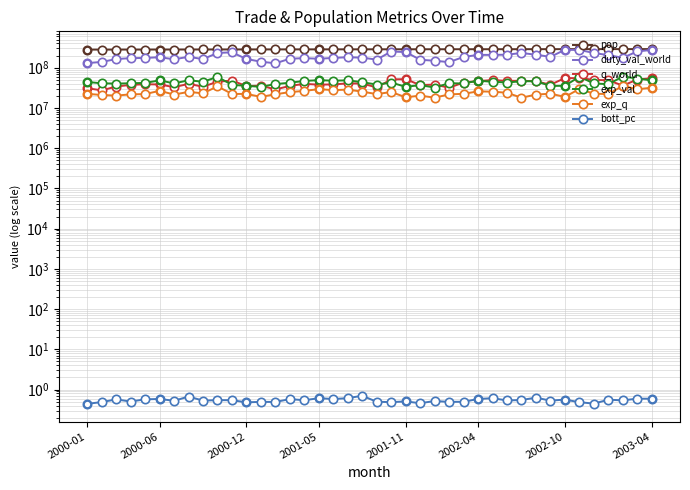

True or false: bott_pc and exp_val intersect in this chart.

False